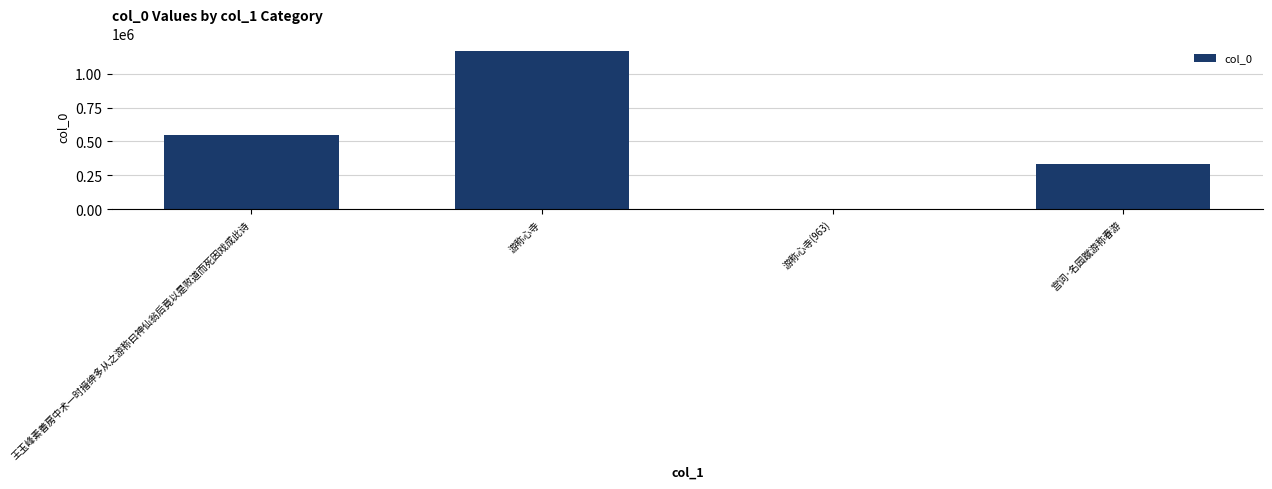

At which label is the value closest to 582740?

王玉峰素善房中术一时搢绅多从之游称曰神仙翁后竟以是败道而死因戏成此诗